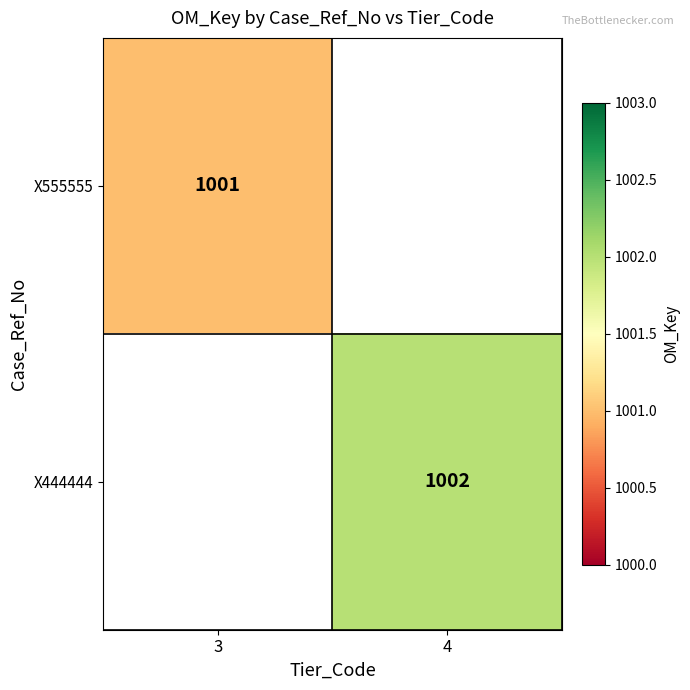

Is the value of X444444 at 4 greater than the value of X555555 at 3?

Yes